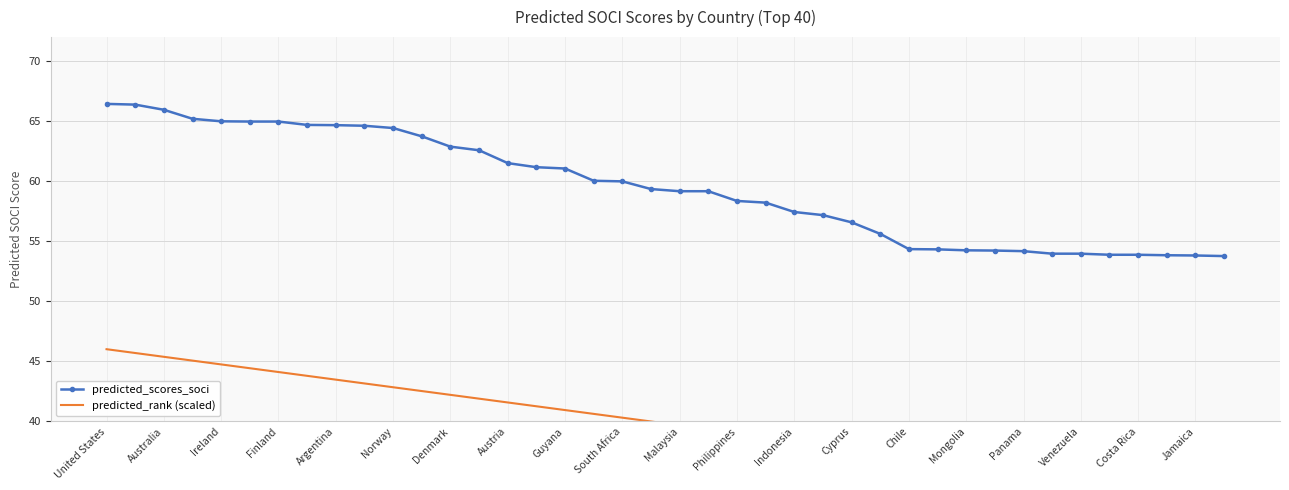

How many categories are shown in the chart?

40